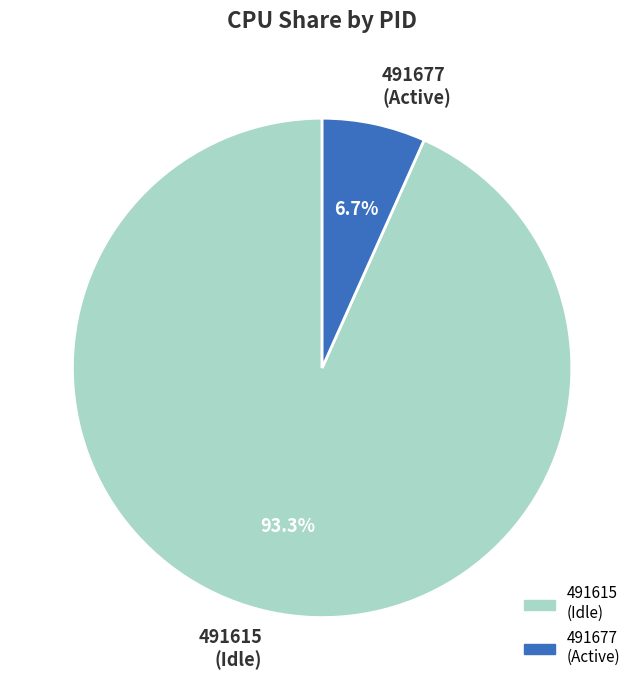

Does 491615 represent more than half of the total?

Yes